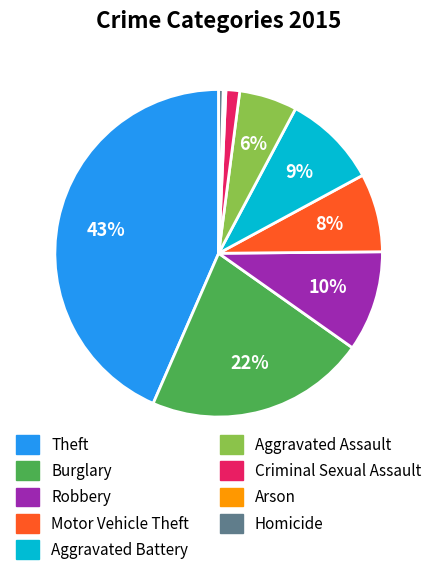

What is the largest slice in the pie chart?

Theft